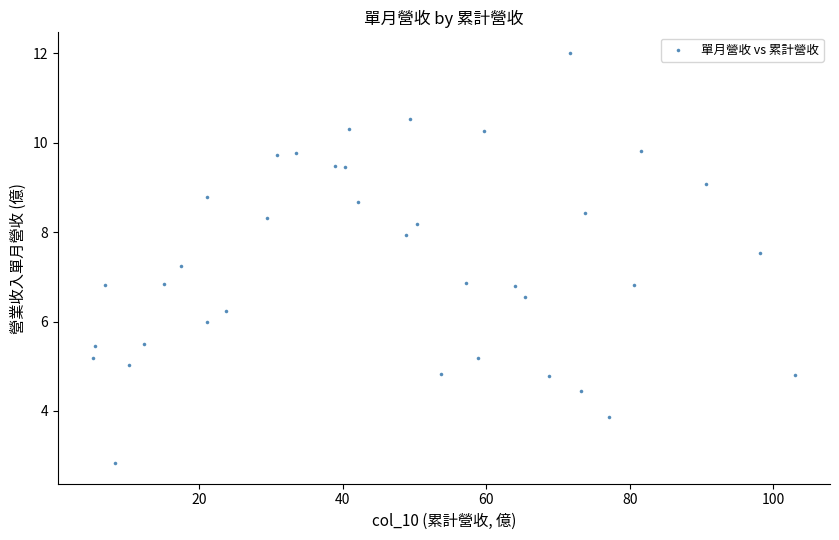

What is the range of Y values (max minus min)?

9.2